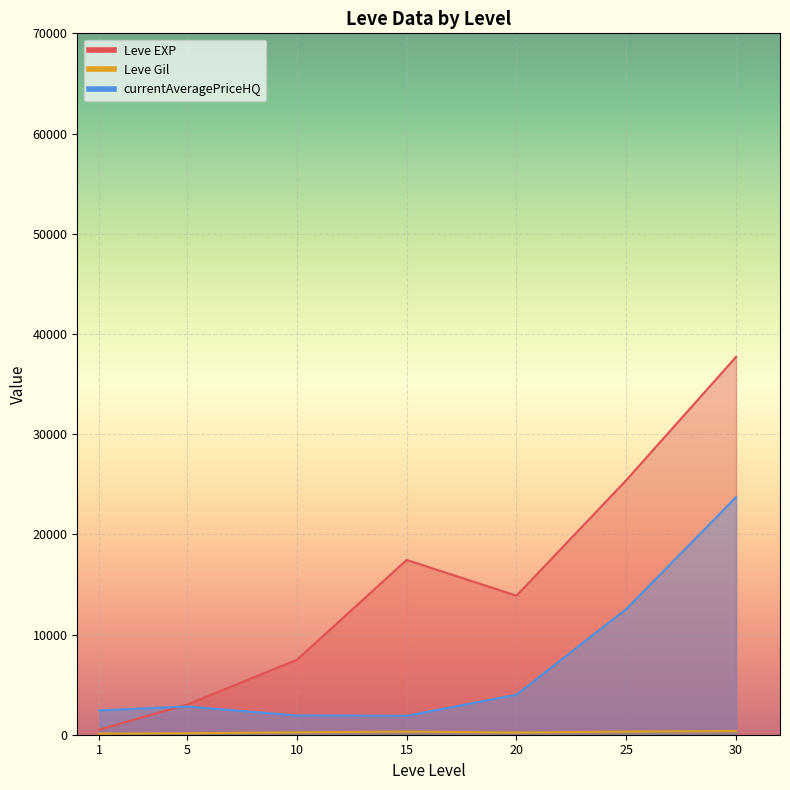

The value of Leve Gil at 5 is 140.0. True or false?

True